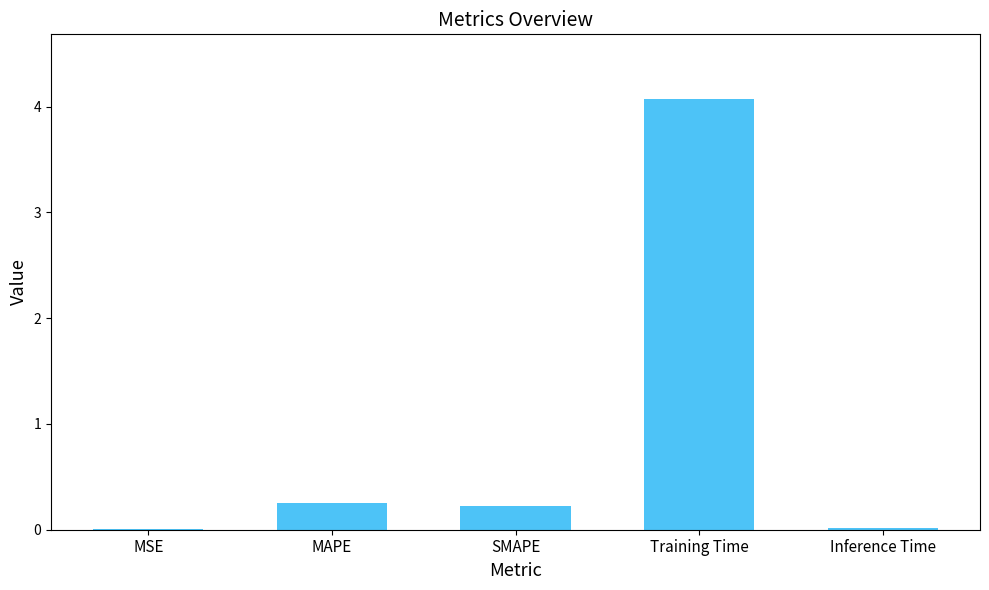

What value does the data have at SMAPE?

0.2